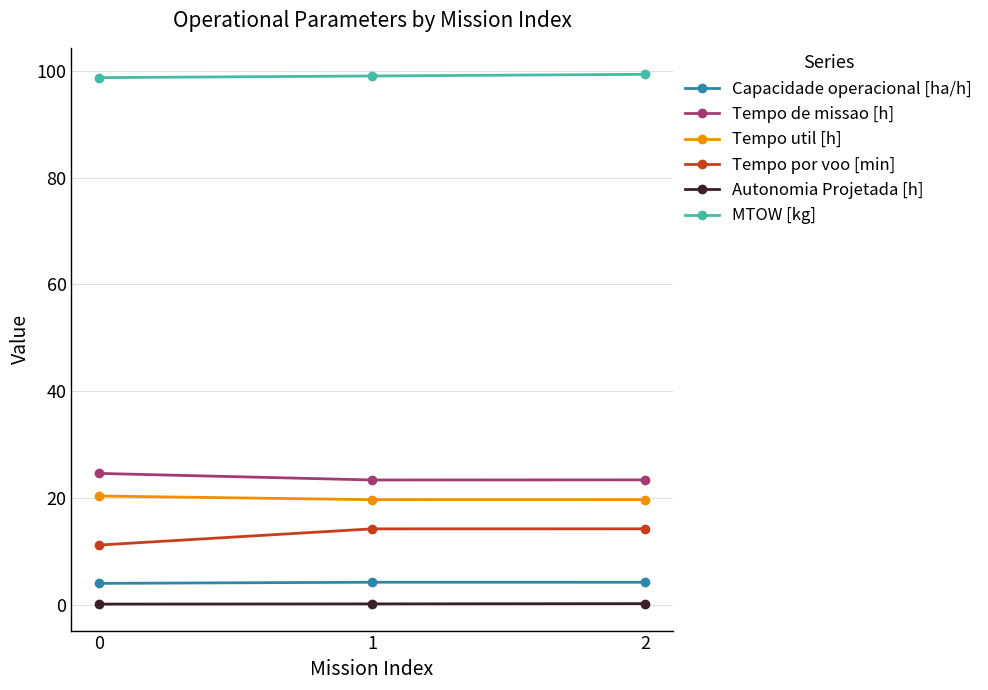

What is the approximate value of Tempo de missao [h] at 1?

23.4